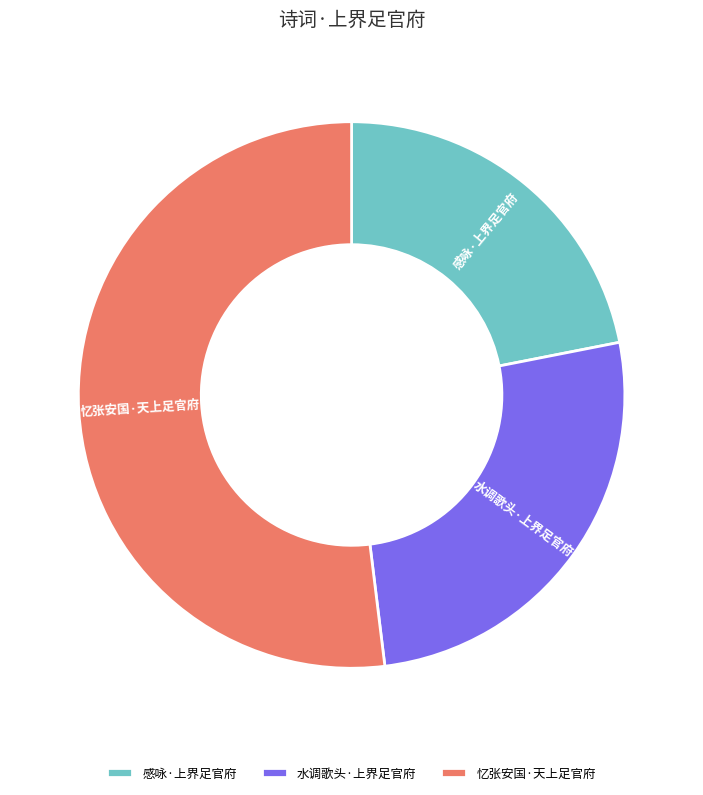

Which slice is the smallest?

感咏·上界足官府